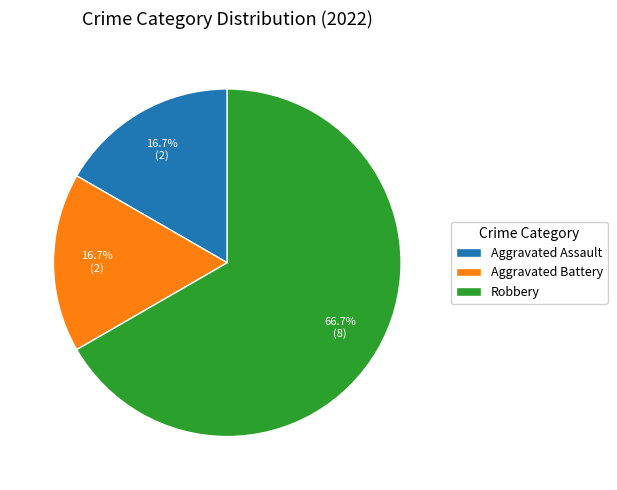

Which category accounts for the majority?

Robbery